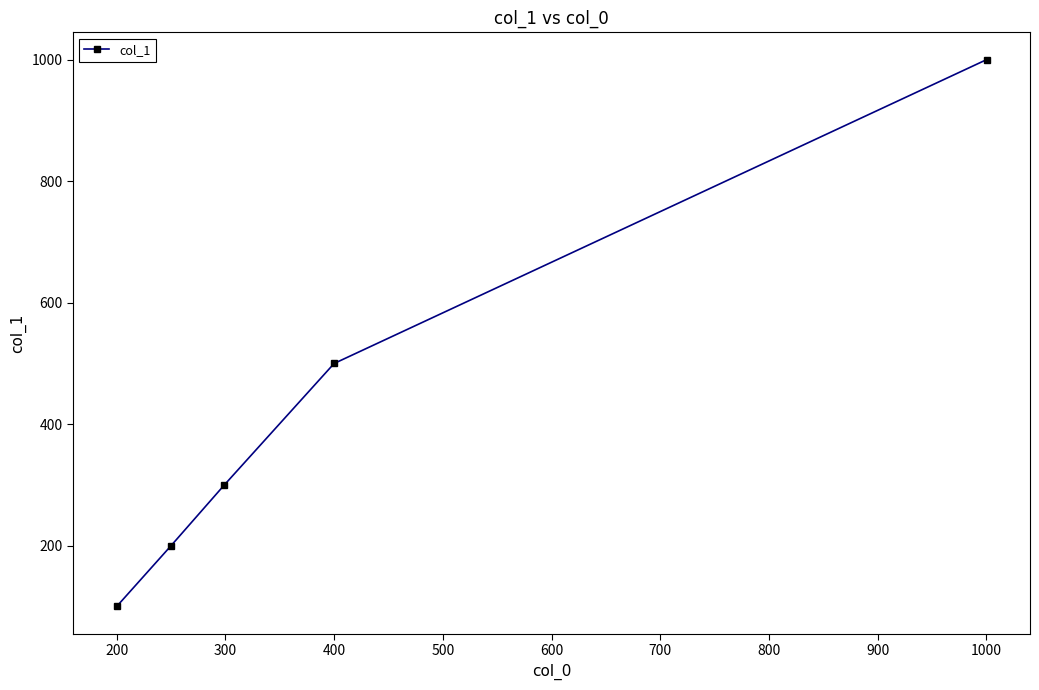

Count the number of categories in the chart.

5